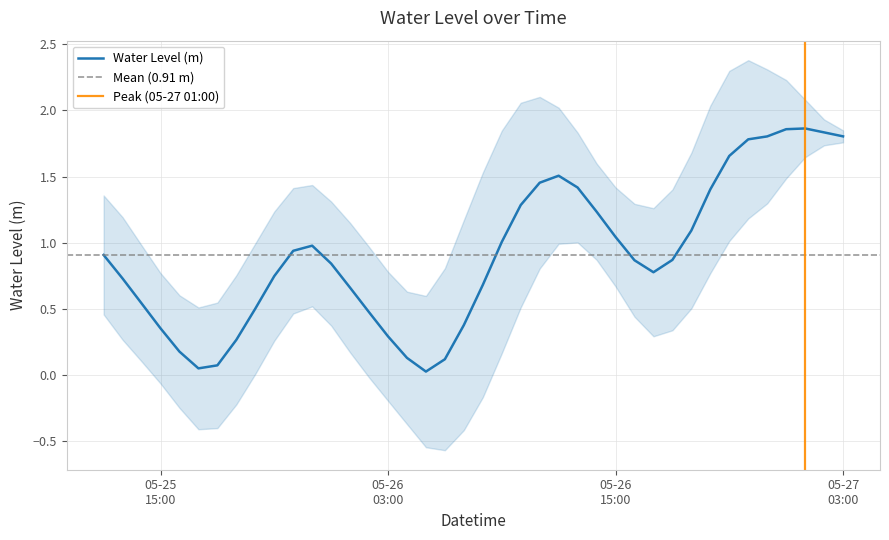

Reading left to right, transcribe all the data shown in this chart.

0.9	0.7	0.5	0.4	0.2	0.1	0.1	0.3	0.5	0.7	0.9	1.0	0.8	0.7	0.5	0.3	0.1	0.0	0.1	0.4	0.7	1.0	1.3	1.5	1.5	1.4	1.2	1.0	0.9	0.8	0.9	1.1	1.4	1.7	1.8	1.8	1.9	1.9	1.8	1.8